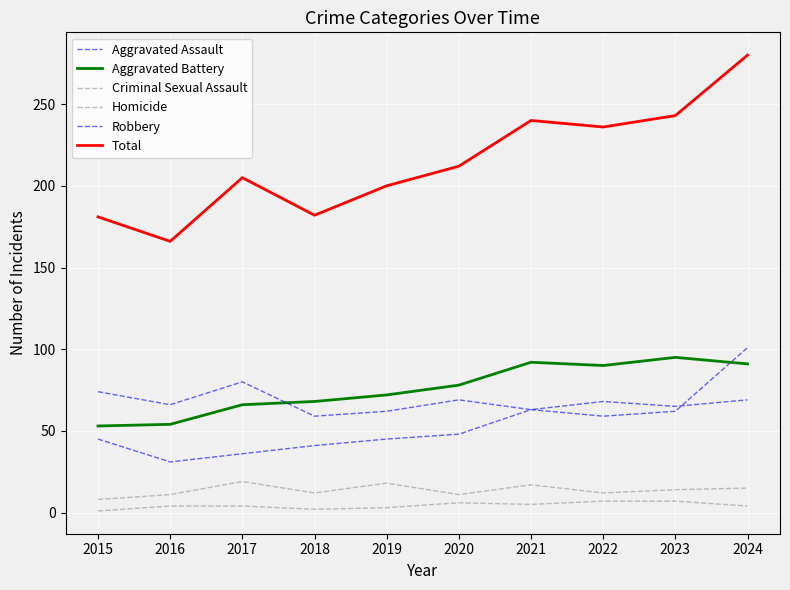

Rank the series at 2019 from lowest to highest value.

Homicide, Criminal Sexual Assault, Aggravated Assault, Robbery, Aggravated Battery, Total